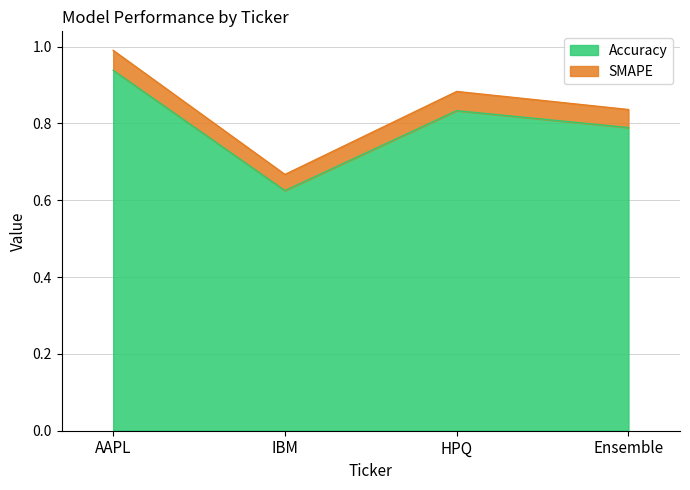

Reading left to right, list all the values displayed in this chart.

Accuracy: 0.9	0.6	0.8	0.8
SMAPE: 1.0	0.7	0.9	0.8